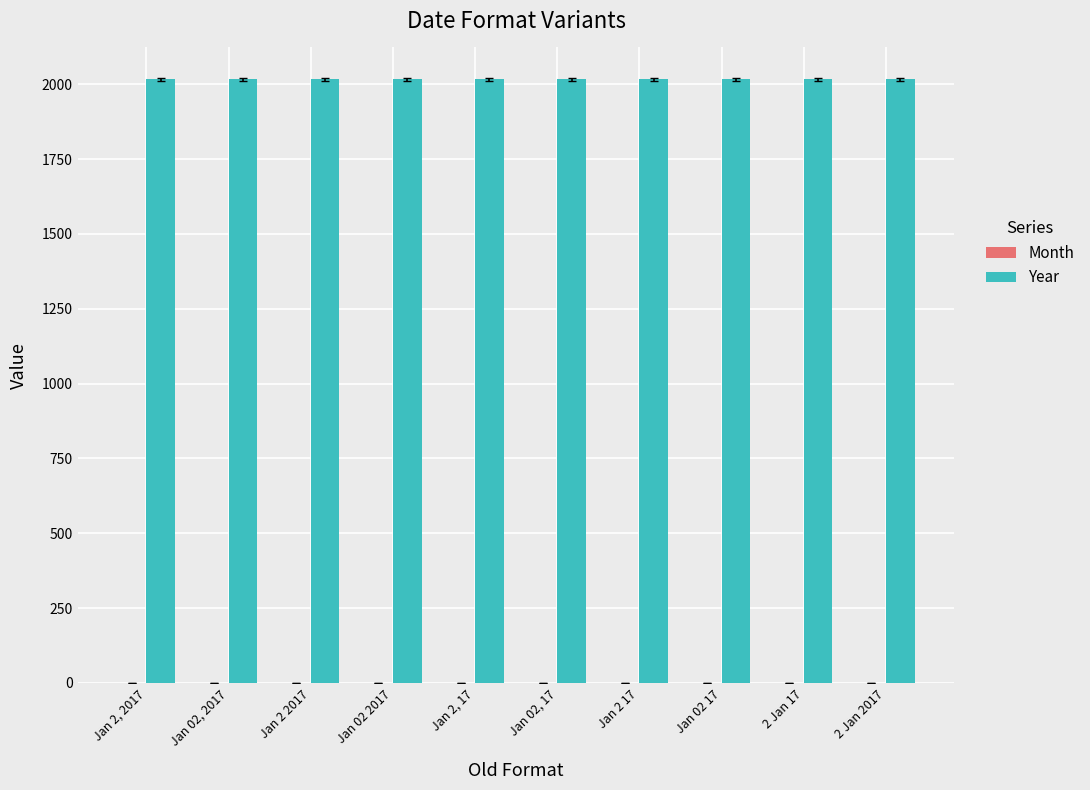

True or false: Year has a value of 1064 at 2 Jan 2017.

False